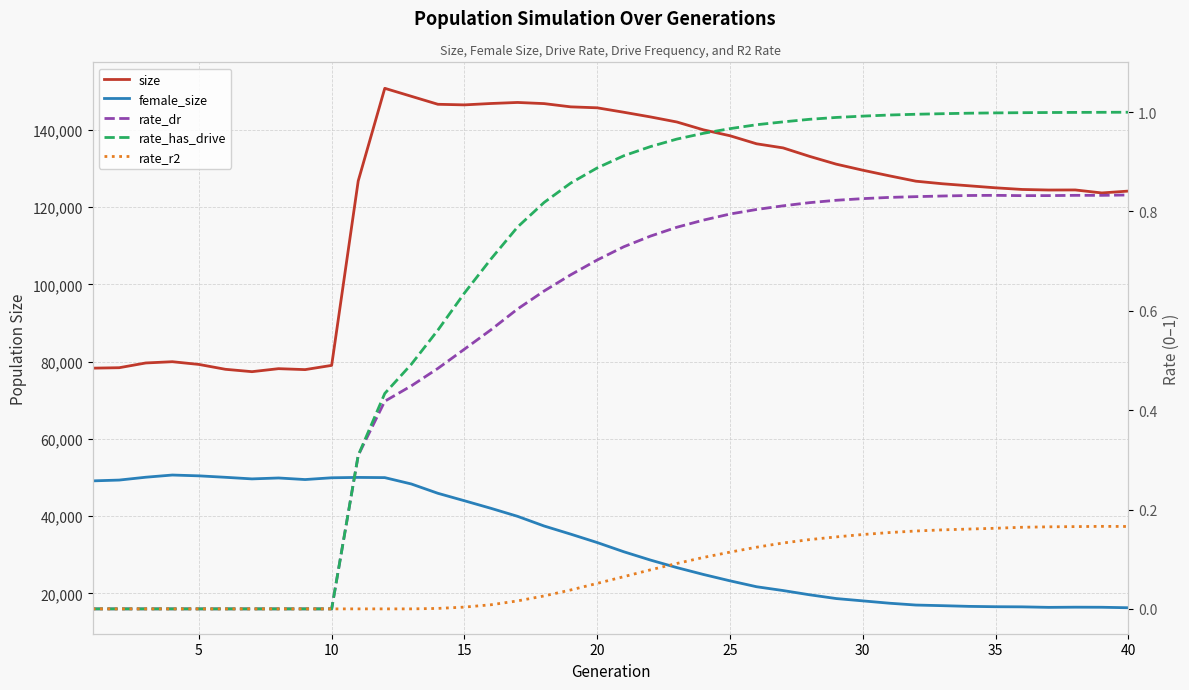

Which series has the largest total across all categories?

size